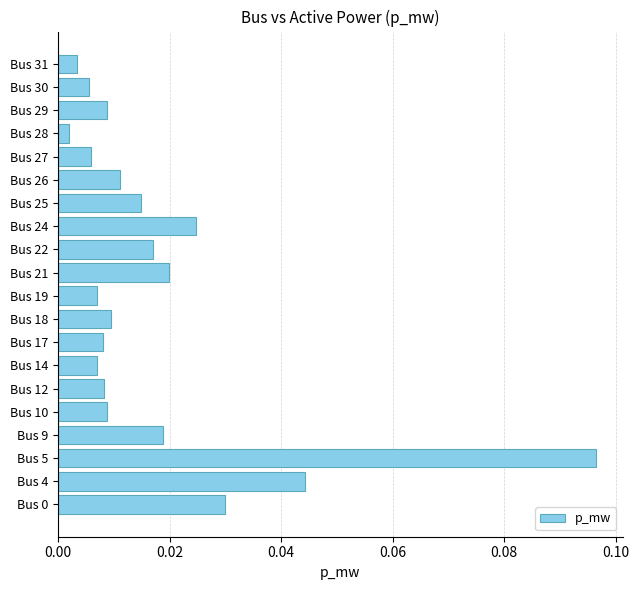

Which category has the highest value across all series?

Bus 5